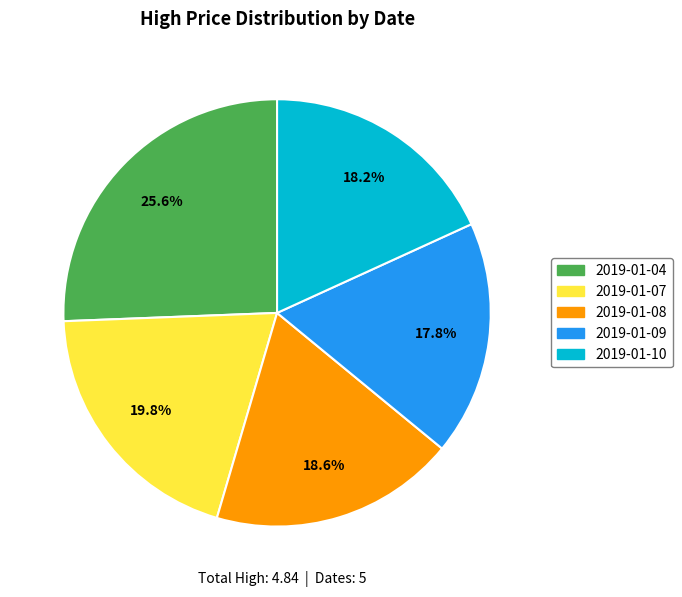

Between 2019-01-07 and 2019-01-09, which is larger?

2019-01-07